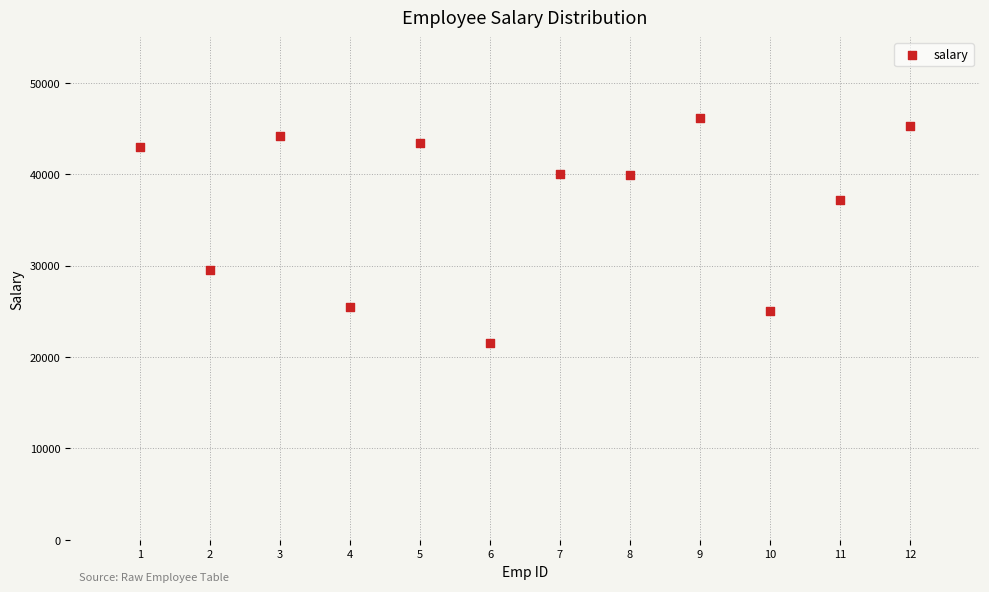

What is the average Y value?

36688